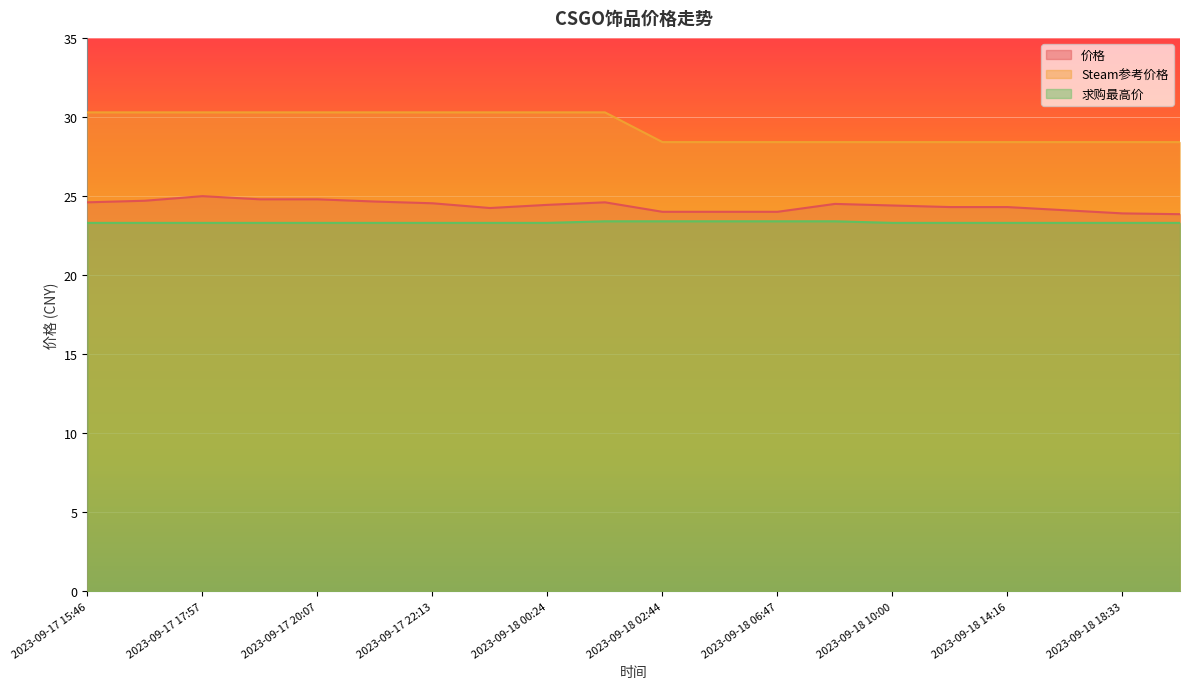

Count the number of data series in this chart.

3